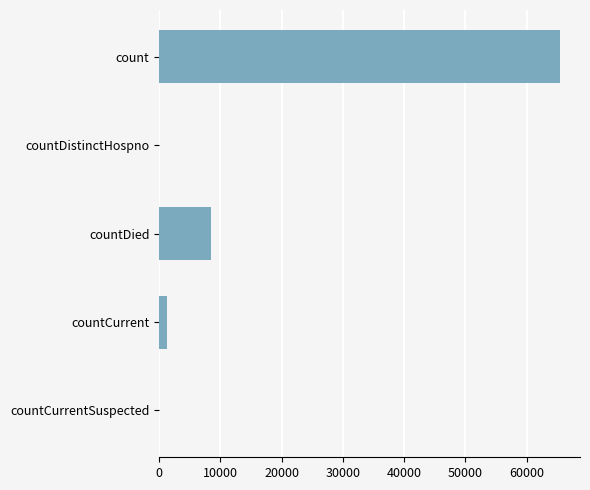

Reading top to bottom, transcribe all the data shown in this chart.

count=65449	countDistinctHospno=0	countDied=8470	countCurrent=1332	countCurrentSuspected=0